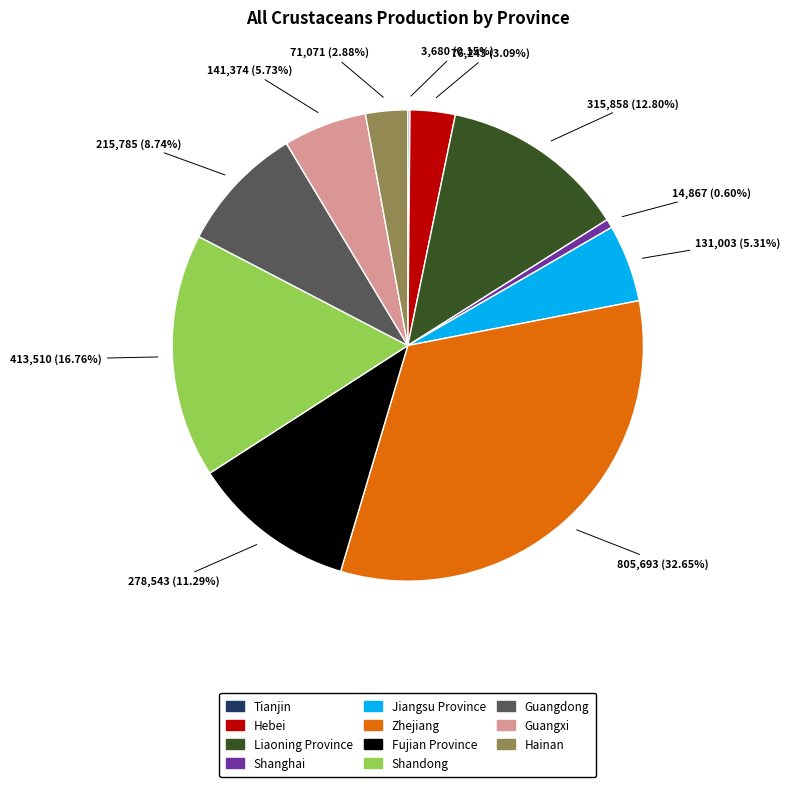

Is there any slice that represents more than half of the pie?

No